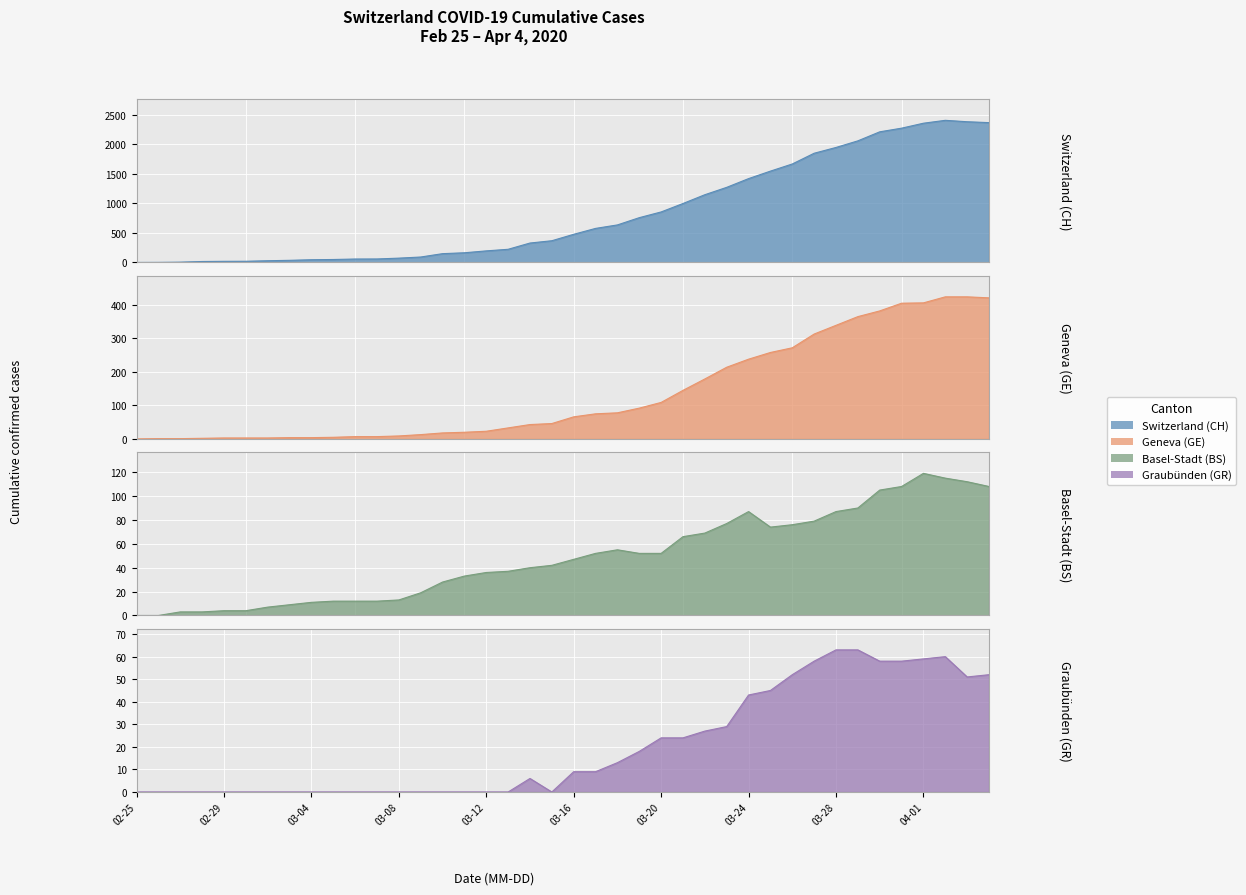

What position from the left is 2020-02-28?

4